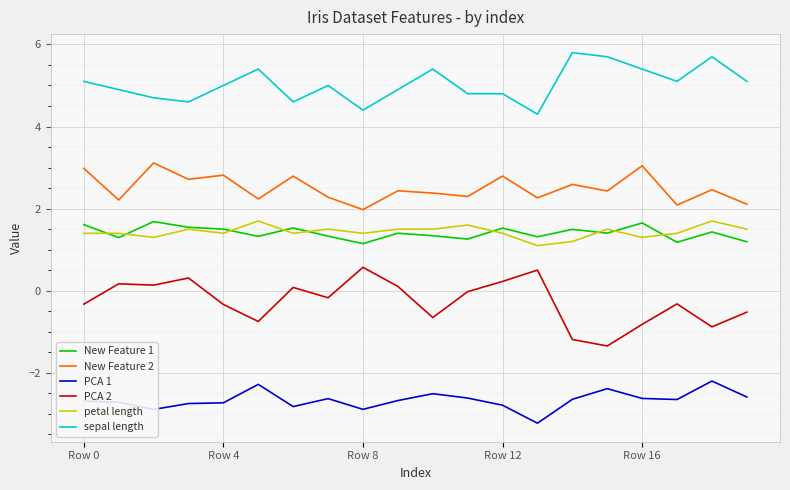

Which series has the largest total across all categories?

sepal length